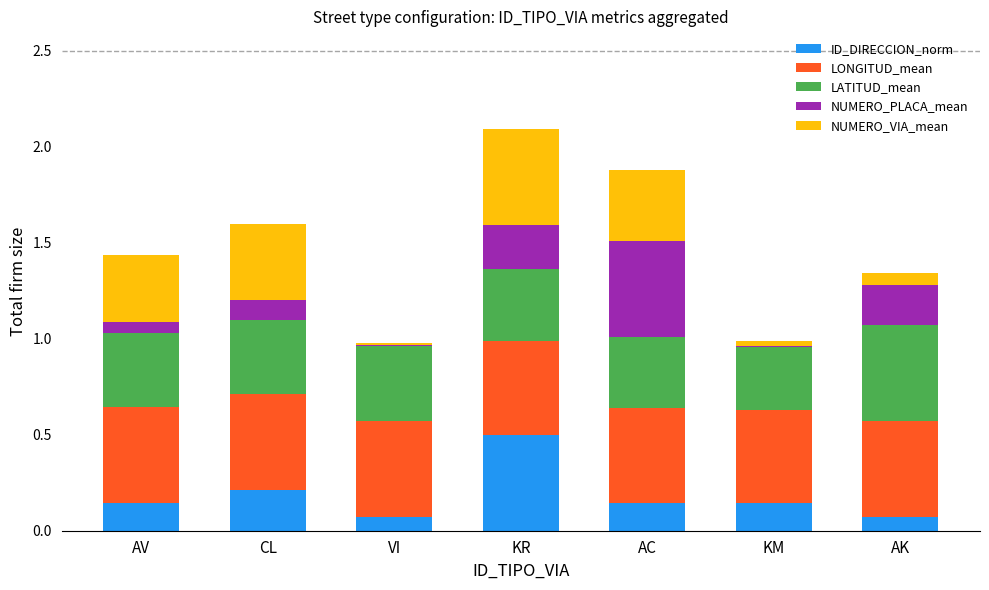

What is the maximum value for ID_DIRECCION_norm?

0.5